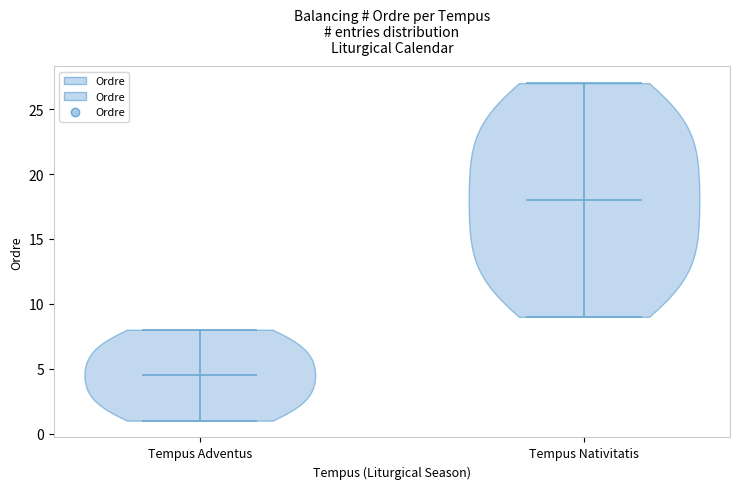

Reading left to right, read every violin against the y-axis: where its median line is, and the lowest and highest points it reaches. The values are not printed on the chart, so give them approximately, as read against the axis.

Tempus Adventus: median line 4.5, lowest point 1.0, highest point 8.0
Tempus Nativitatis: median line 18.0, lowest point 9.0, highest point 27.0